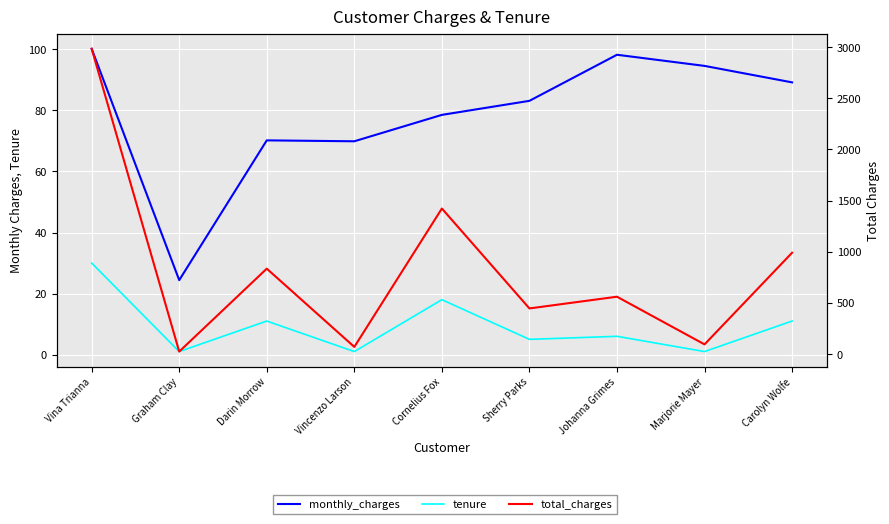

Which series has the largest total across all categories?

total_charges